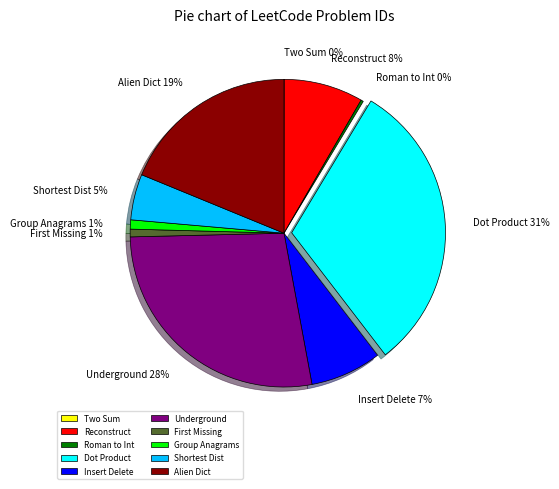

Is it true that Group Anagrams is 1% of the pie?

True